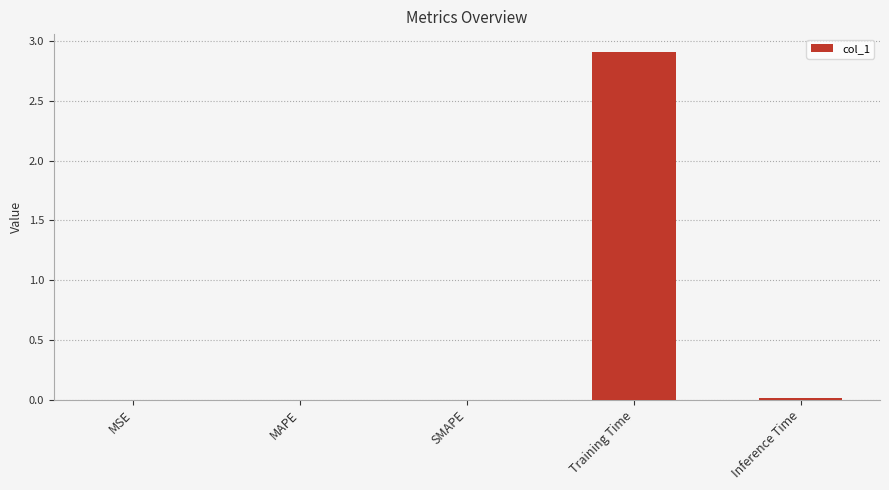

What is the sum of all values?

2.9